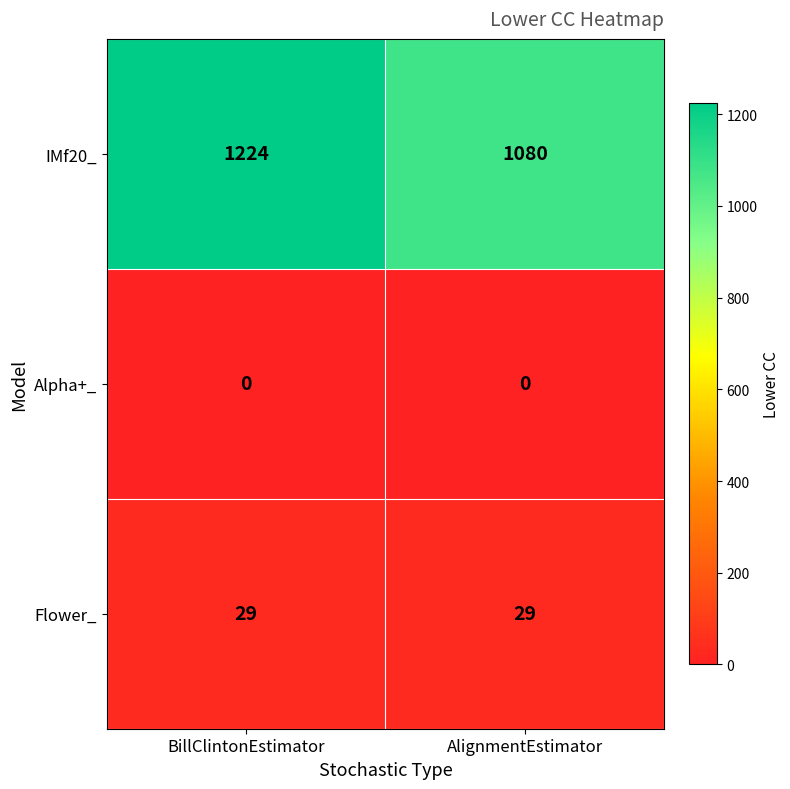

What is the difference between the maximum and minimum values in the IMf20_ series?

144